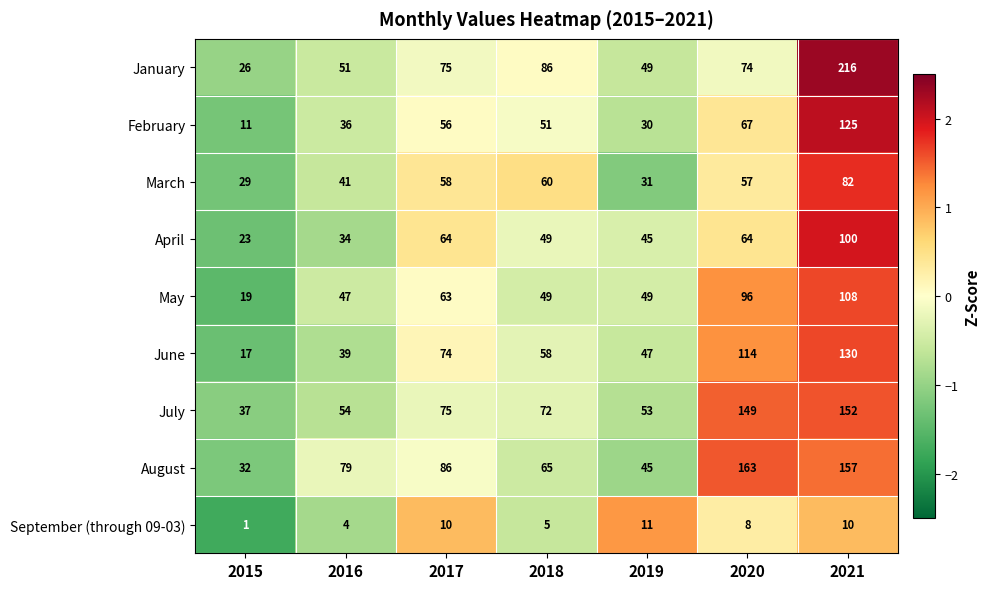

How many data points in September (through 09-03) are less than 8?

3